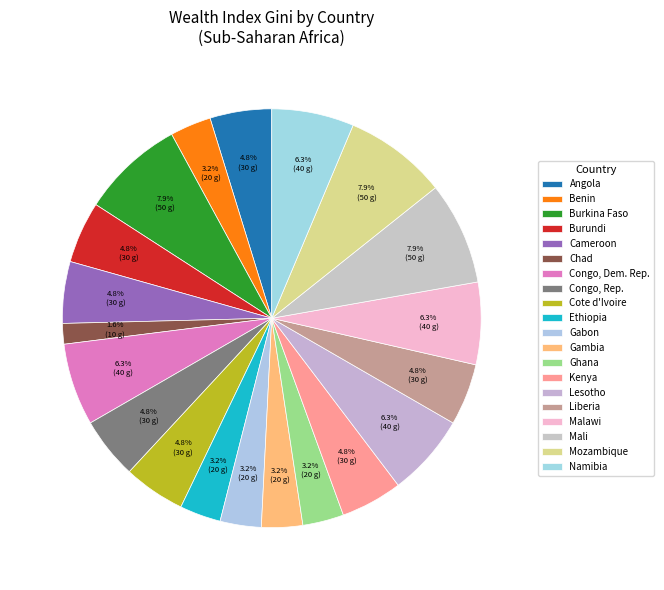

Which slice is the largest?

Burkina Faso